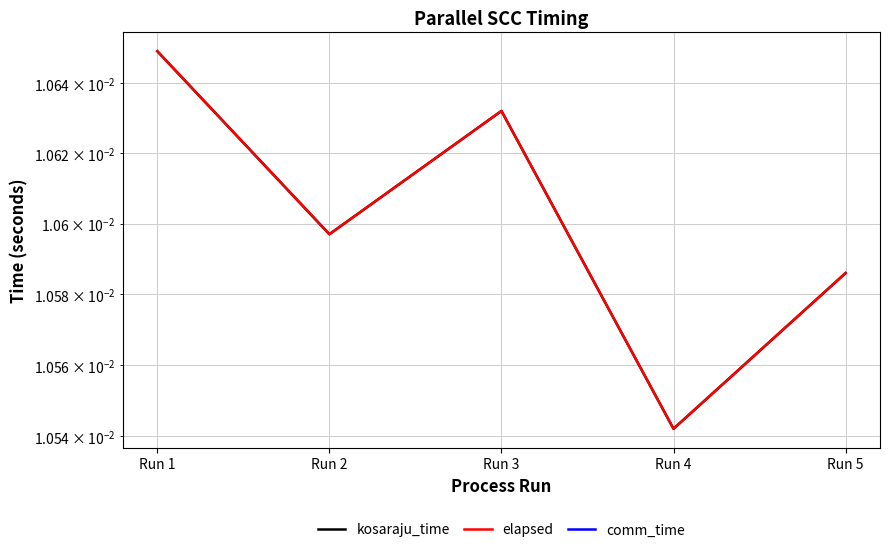

How many interior local peaks does the kosaraju_time series have?

1